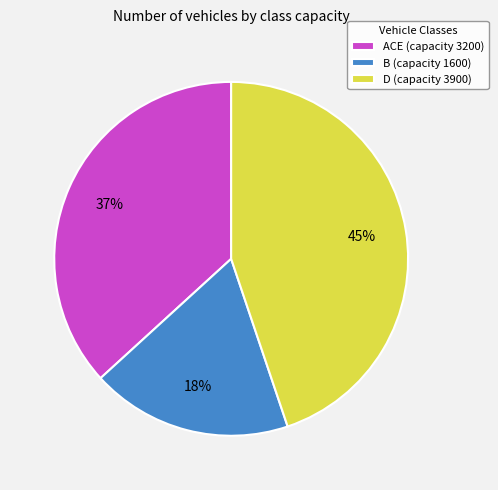

Is the sum of D (capacity 3900) and B (capacity 1600) greater than half?

Yes